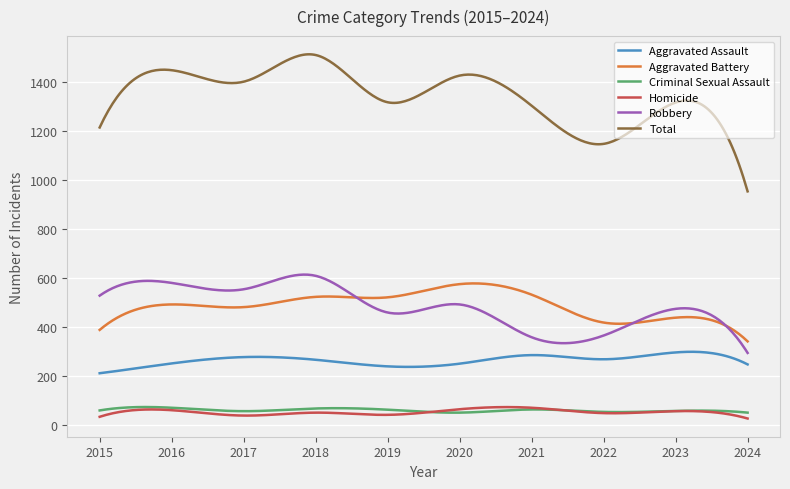

Which series has the largest total across all categories?

Total